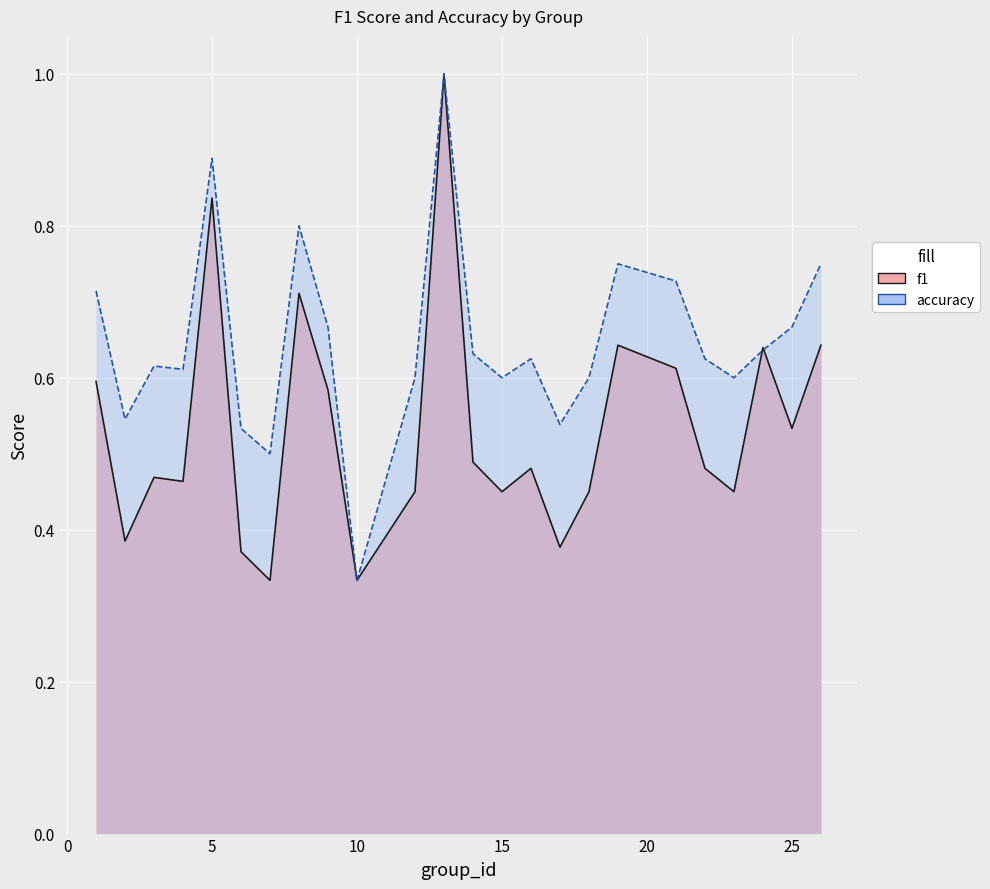

Reading left to right, transcribe all the data shown in this chart.

f1: 0.6	0.4	0.5	0.5	0.8	0.4	0.3	0.7	0.6	0.3	0.5	1.0	0.5	0.5	0.5	0.4	0.5	0.6	0.6	0.5	0.5	0.6	0.5	0.6
accuracy: 0.7	0.5	0.6	0.6	0.9	0.5	0.5	0.8	0.7	0.3	0.6	1.0	0.6	0.6	0.6	0.5	0.6	0.8	0.7	0.6	0.6	0.6	0.7	0.8